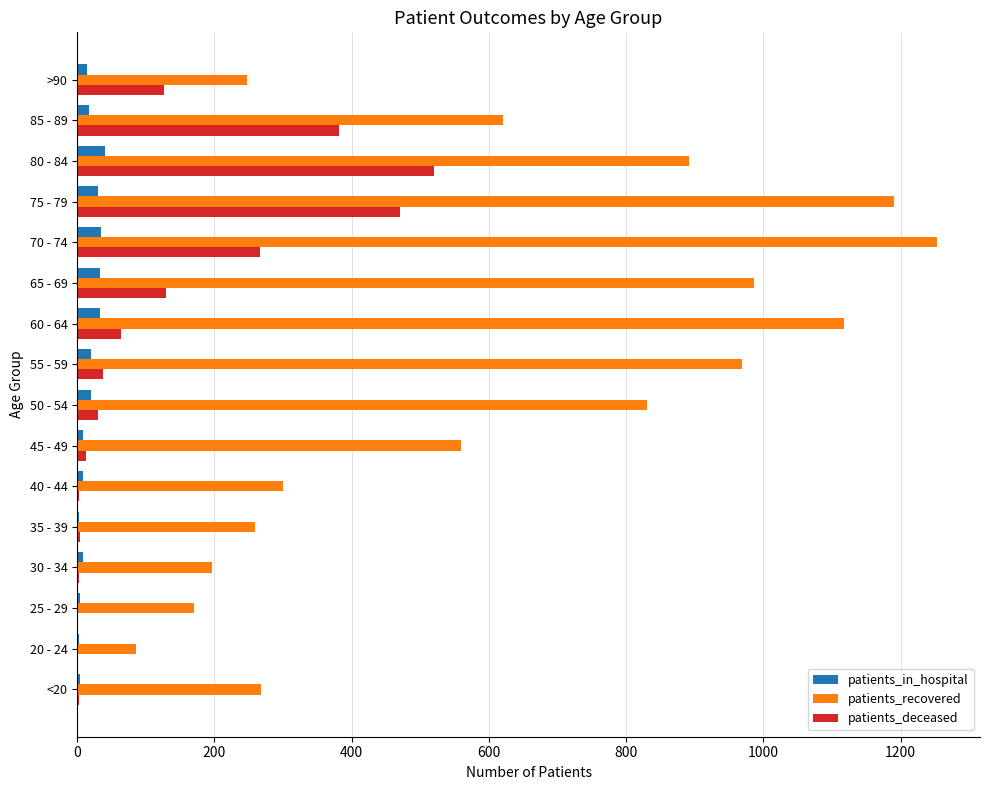

Between 70 - 74 and 80 - 84, which series saw the biggest shift?

patients_recovered